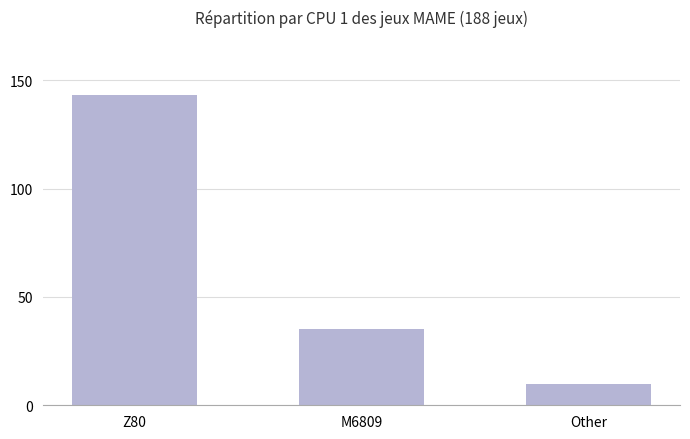

Approximately how many times larger is the value at Z80 compared to Other?

14.3